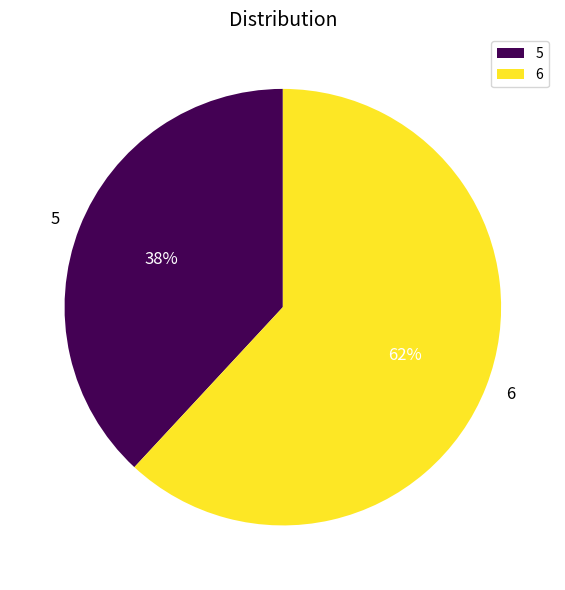

Combined, do 6 and 5 account for over 50%?

Yes